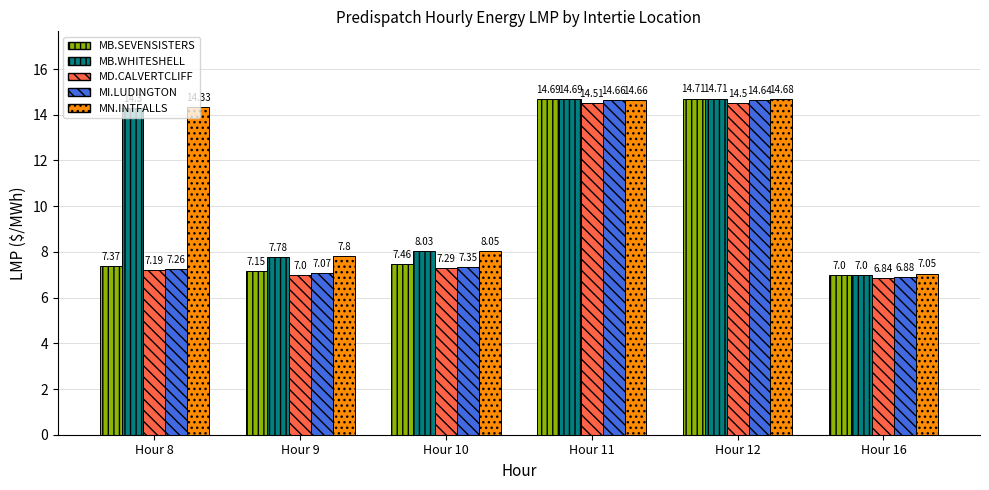

Rank the series at Hour 8 from lowest to highest value.

MD.CALVERTCLIFF, MI.LUDINGTON, MB.SEVENSISTERS, MB.WHITESHELL, MN.INTFALLS